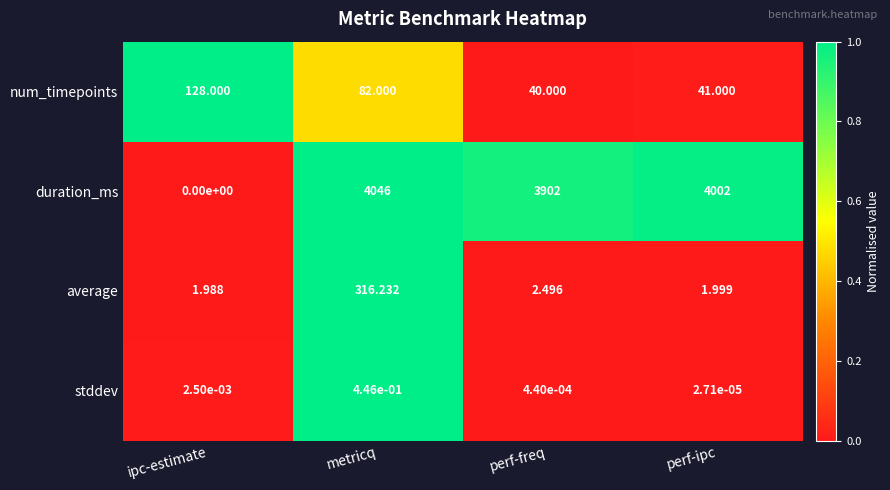

Where is stddev nearest to the value 0?

perf-ipc